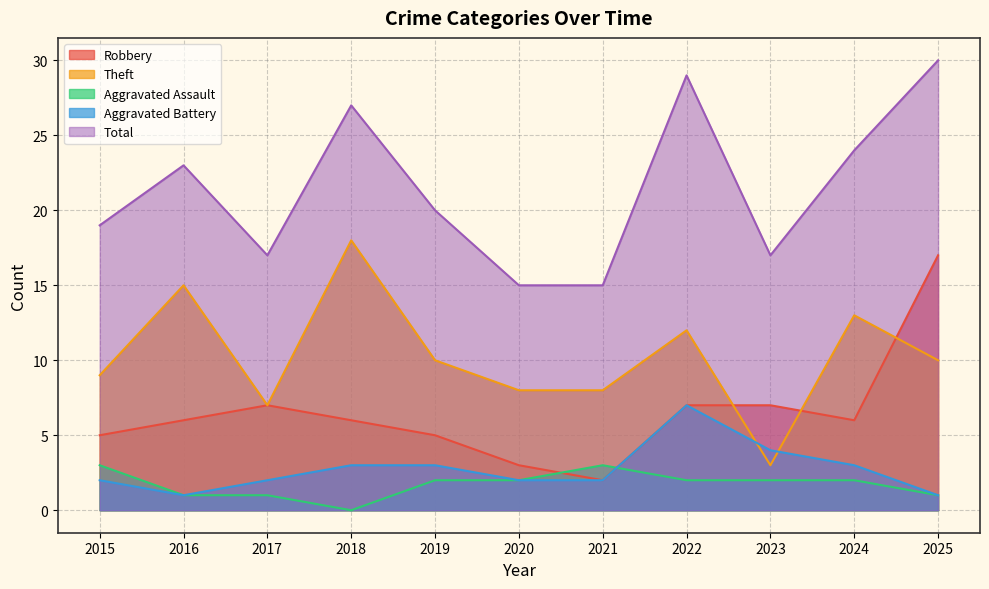

How many distinct data groups are displayed?

5